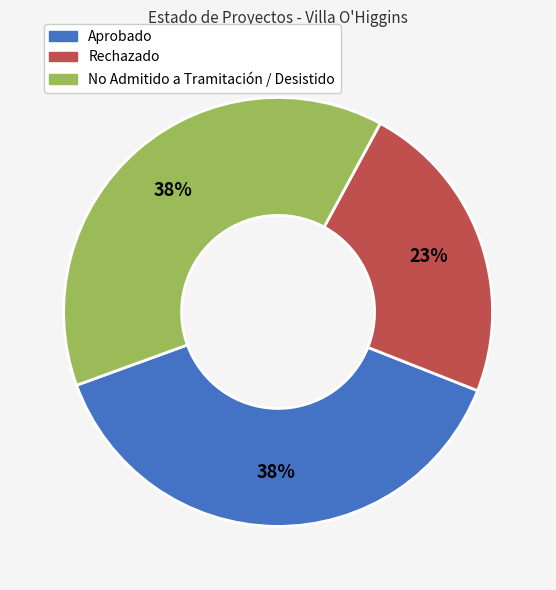

What is the smallest slice in the pie chart?

Rechazado